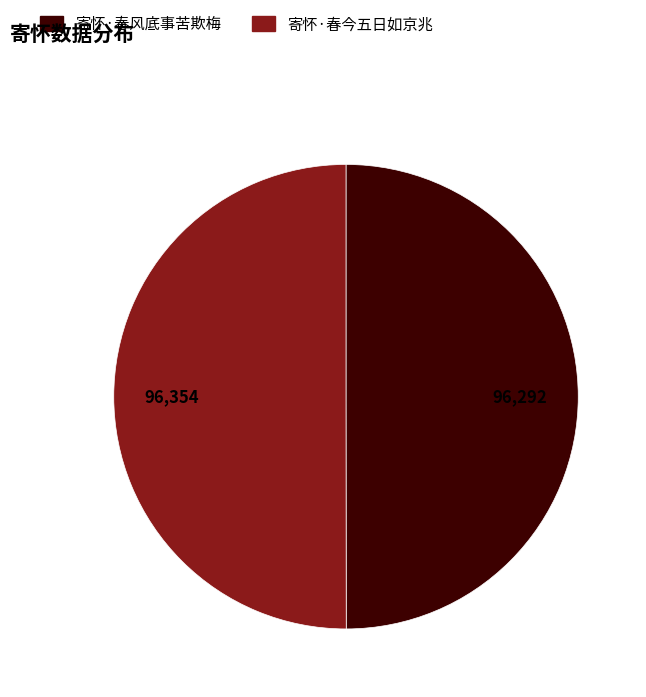

What is the ratio of the value at 寄怀·春今五日如京兆 to the value at 寄怀·春风底事苦欺梅?

1.0